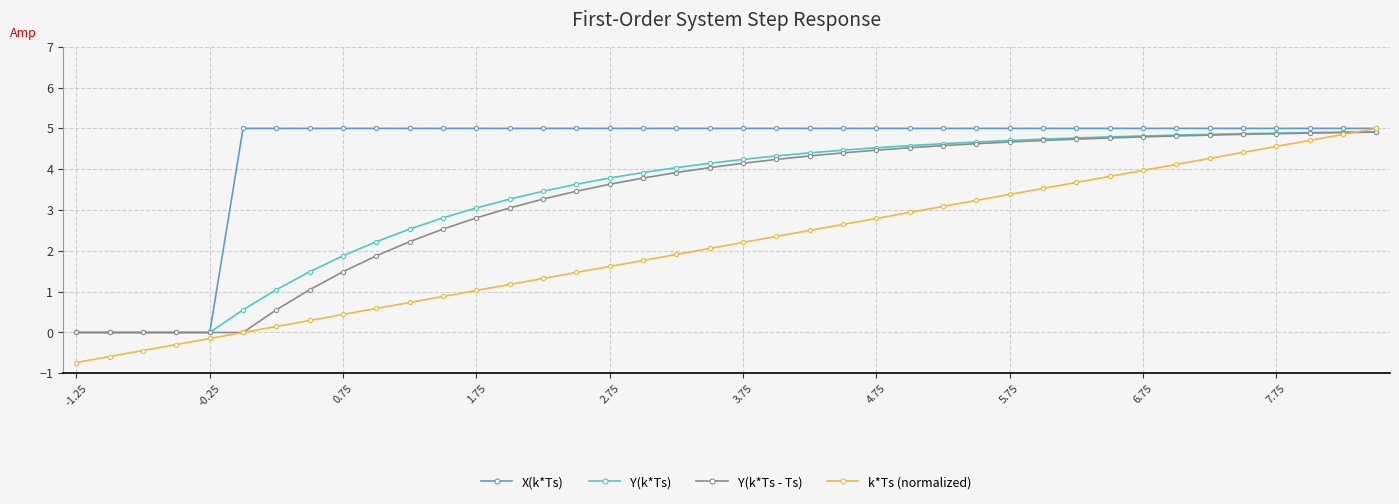

How many series are shown in this chart?

4